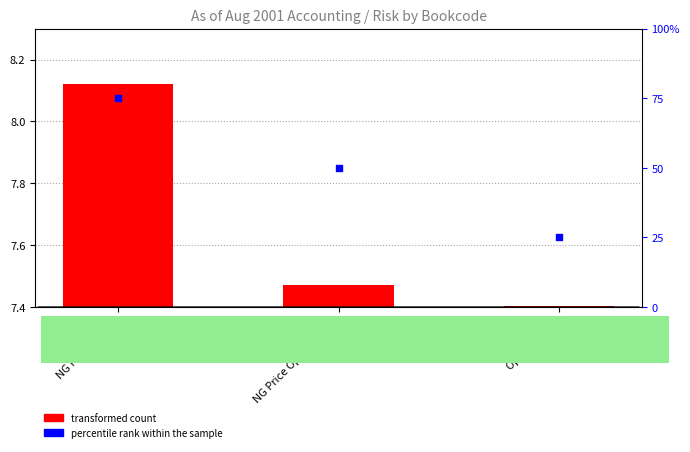

What are all the series names shown in the legend?

transformed count, percentile rank within the sample